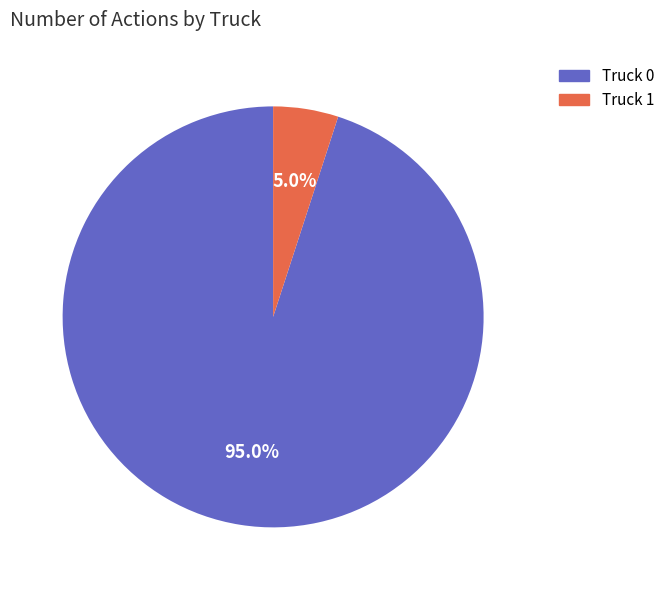

What is the majority slice?

Truck 0